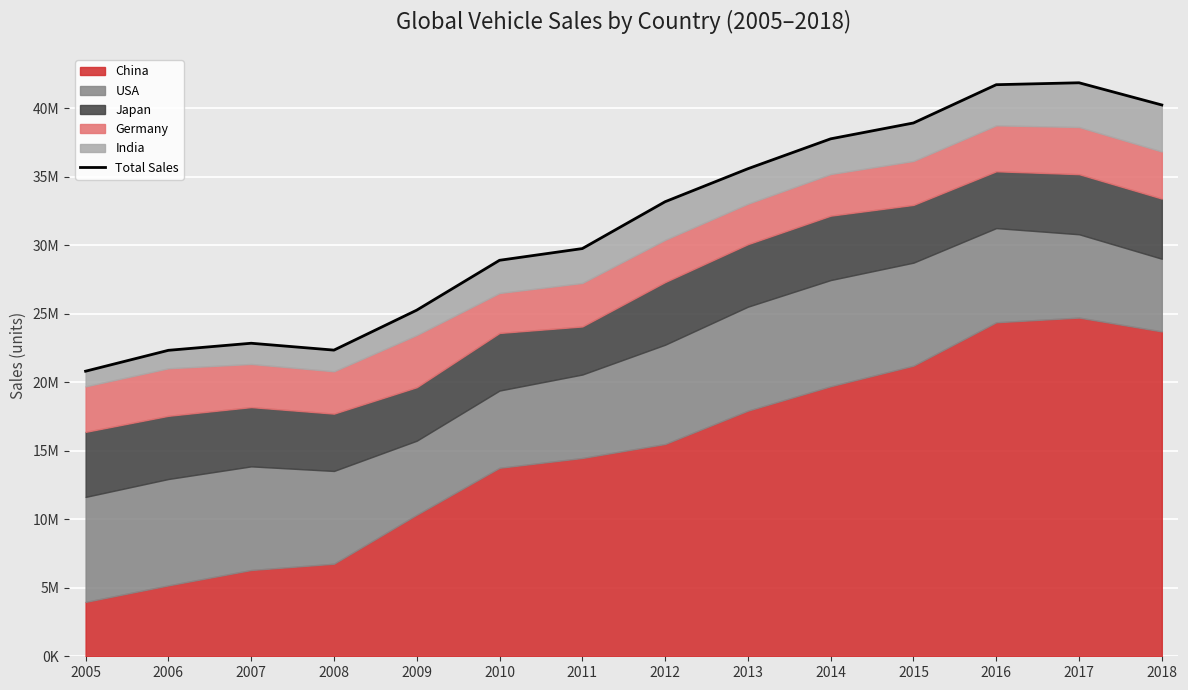

Is it true that the value at 2011 is 42202751?

False